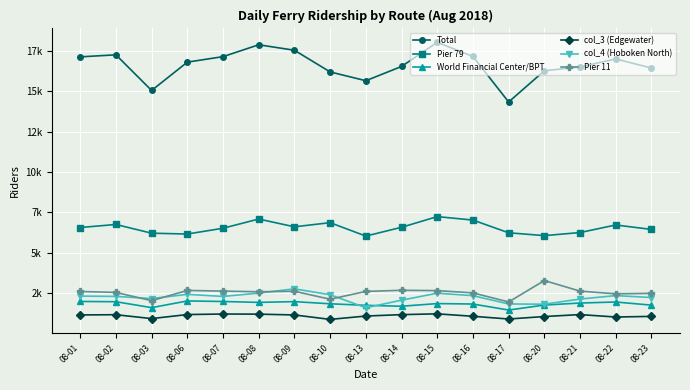

What is the difference between the second highest and minimum values in the Pier 79 series?

1056